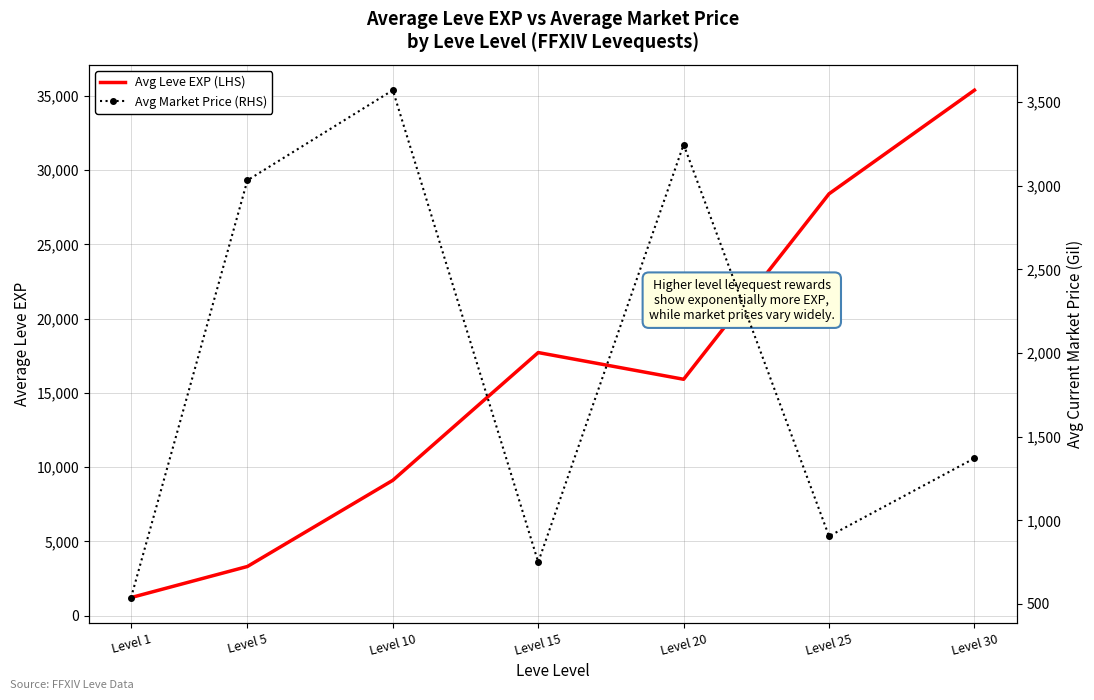

Is this an area chart (filled region under the line)?

No